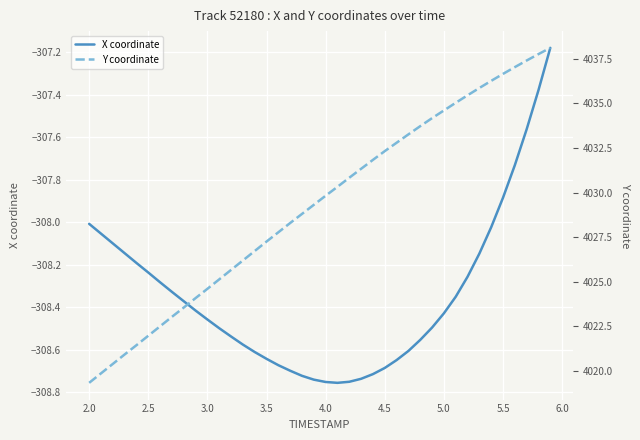

True or false: Y coordinate and X coordinate intersect in this chart.

False